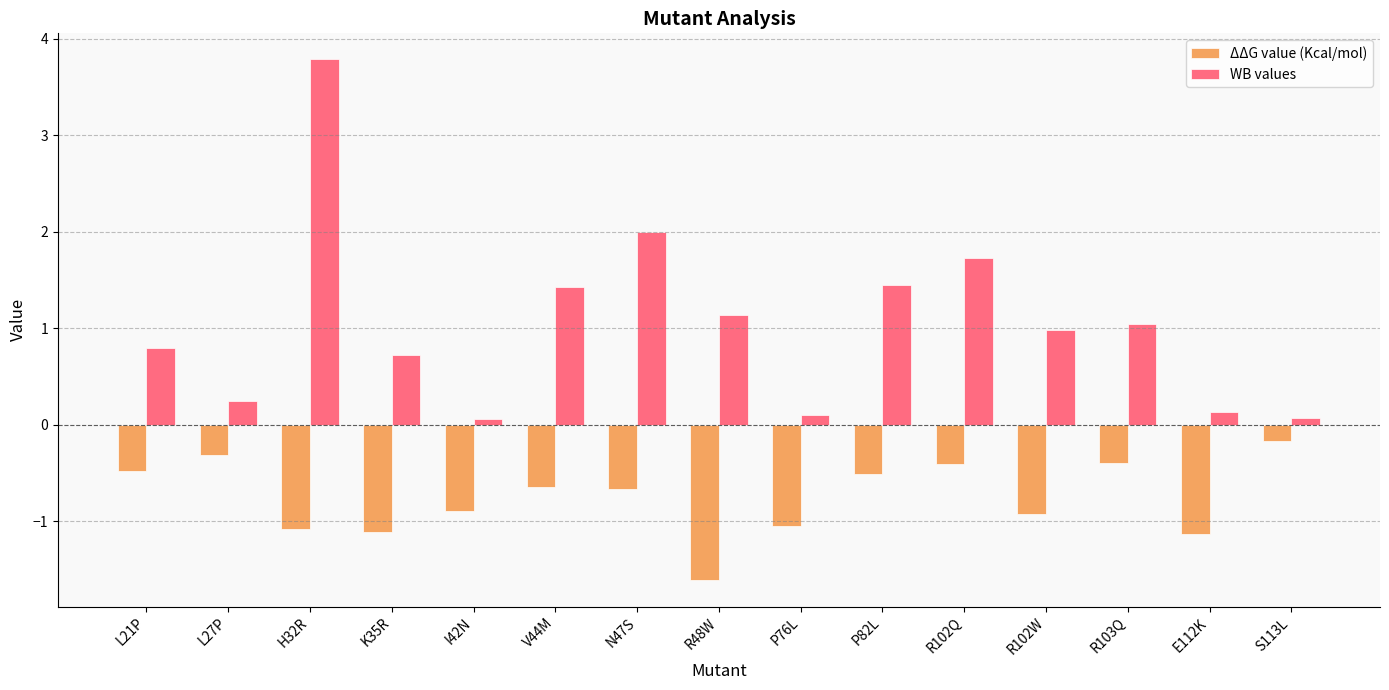

Is the value of WB values at P82L greater than the value of ΔΔG value (Kcal/mol) at N47S?

Yes